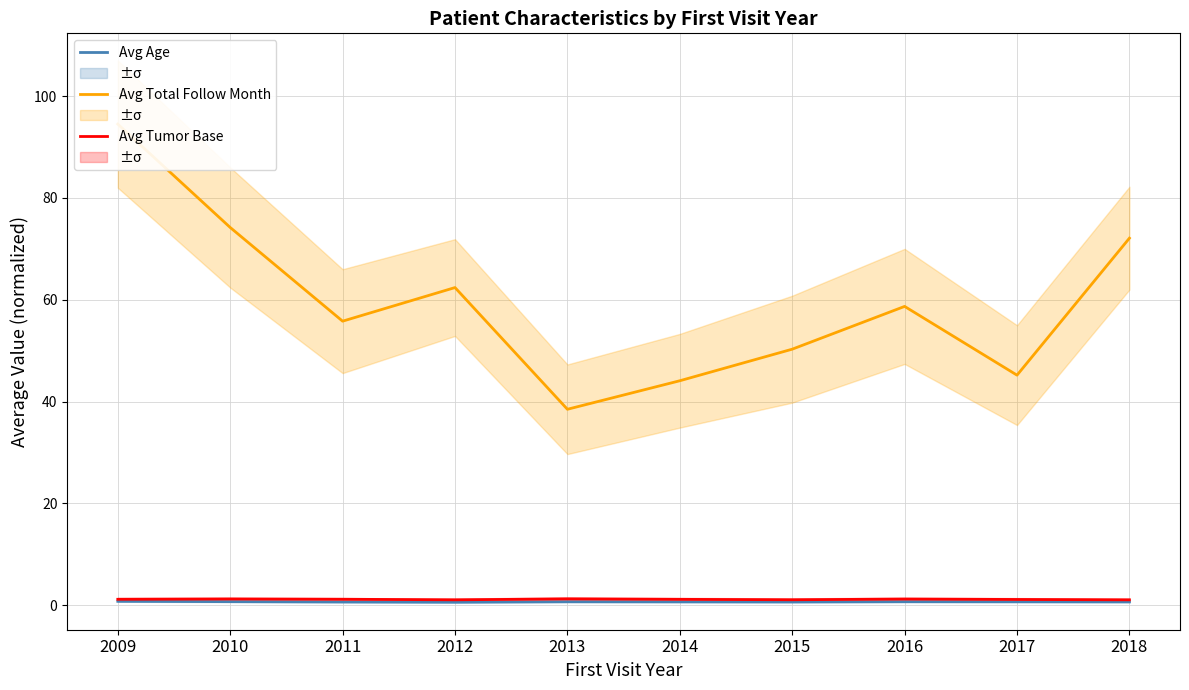

What is the total value across all series at 2013?

40.5